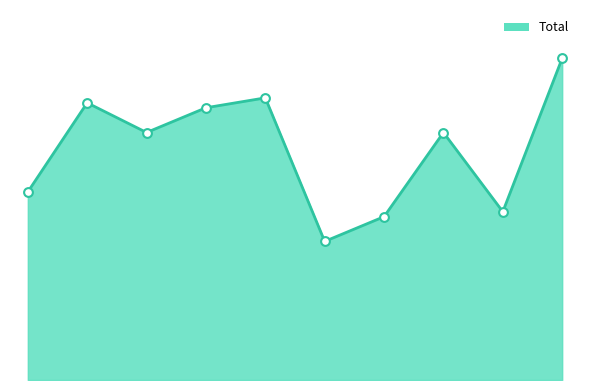

Is this an area chart (filled region under the line)?

Yes